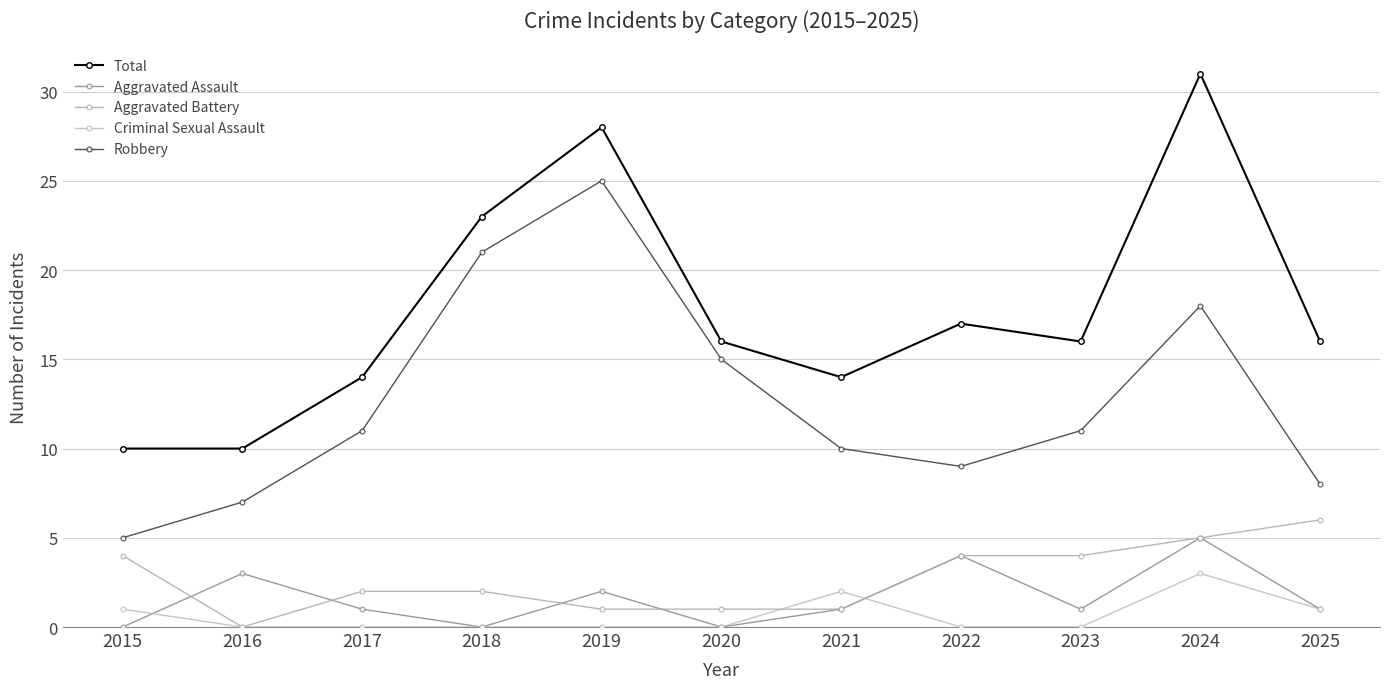

How many interior local peaks does the Total series have?

3